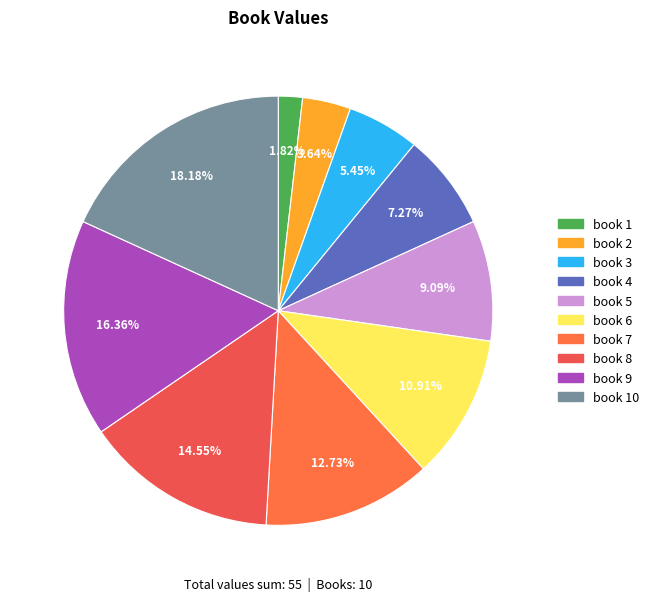

Is it true that book 6 is 11% of the pie?

True